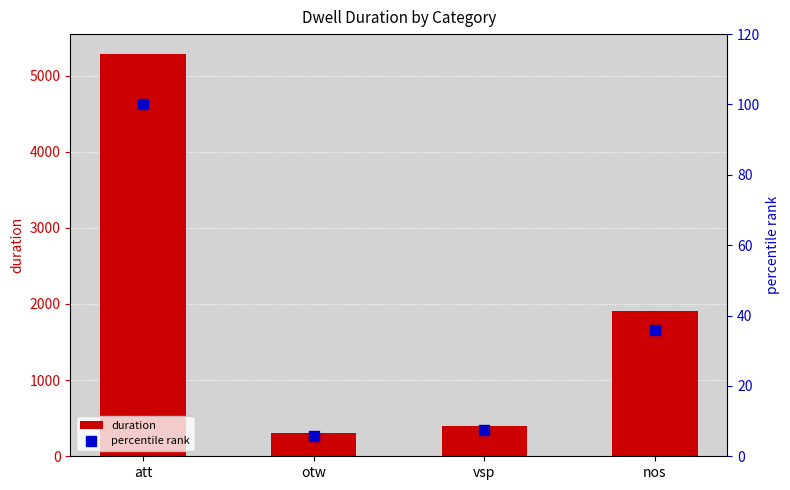

What are all the series names shown in the legend?

duration, percentile rank